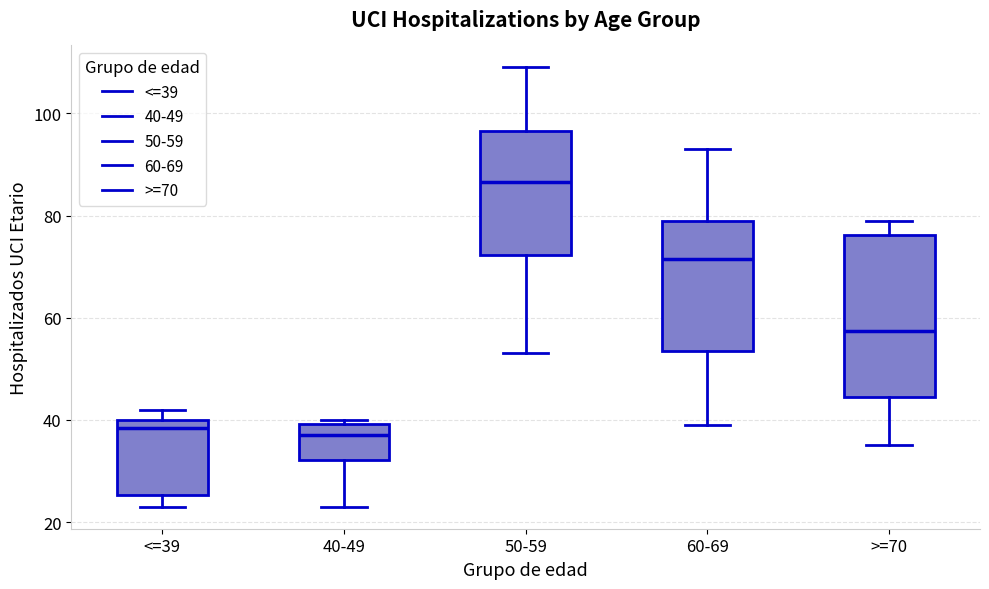

Reading left to right, transcribe this box plot: for each box, give where its median line is, the range the box spans, and where its two whiskers end, as read against the y-axis. The values are not printed on the chart, so give them approximately, as read against the axis.

<=39: median 38, box 26 to 40, whiskers 24 to 42
40-49: median 38, box 32 to 40, whiskers 24 to 40 (just above the box's upper edge)
50-59: median 86, box 72 to 96, whiskers 54 to 110
60-69: median 72, box 54 to 80, whiskers 40 to 94
>=70: median 58, box 44 to 76, whiskers 36 to 80